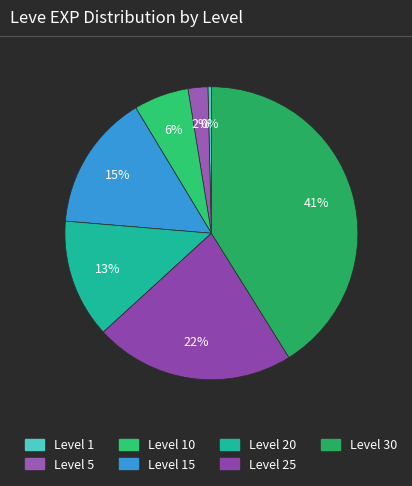

How many slices are in this pie chart?

7